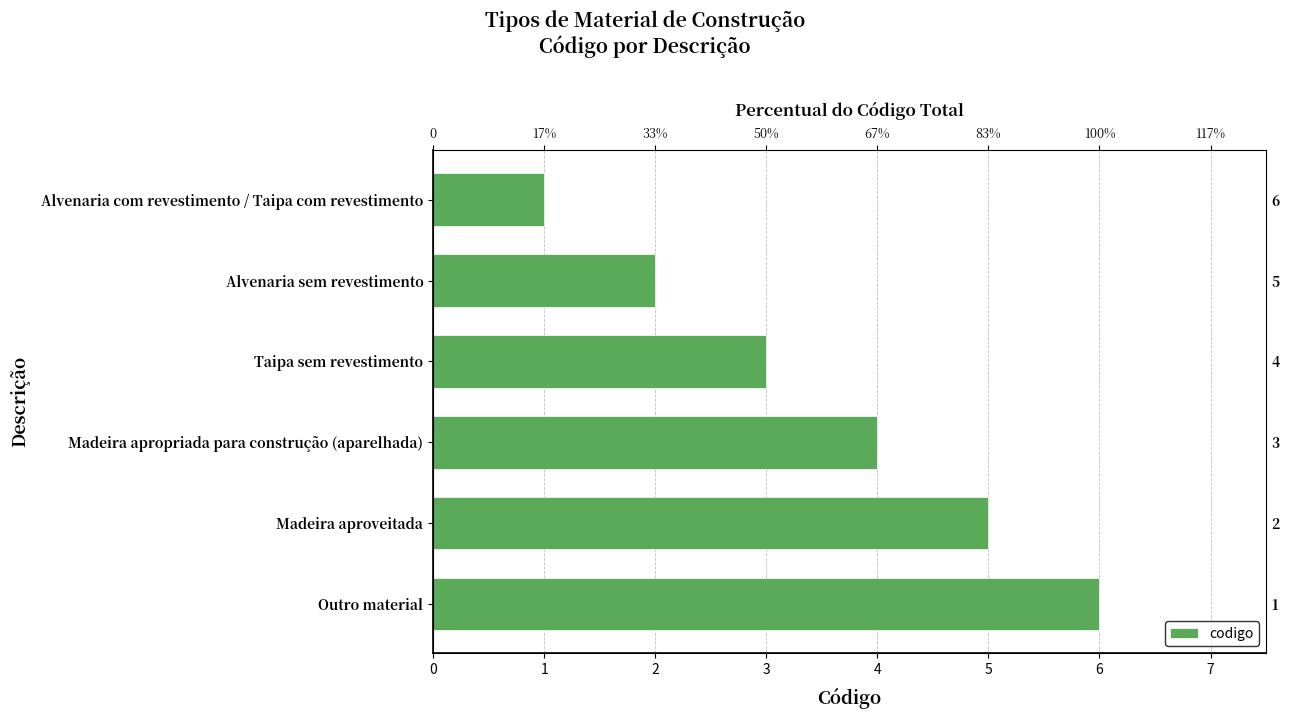

Count the values in the range 2 to 5.

4